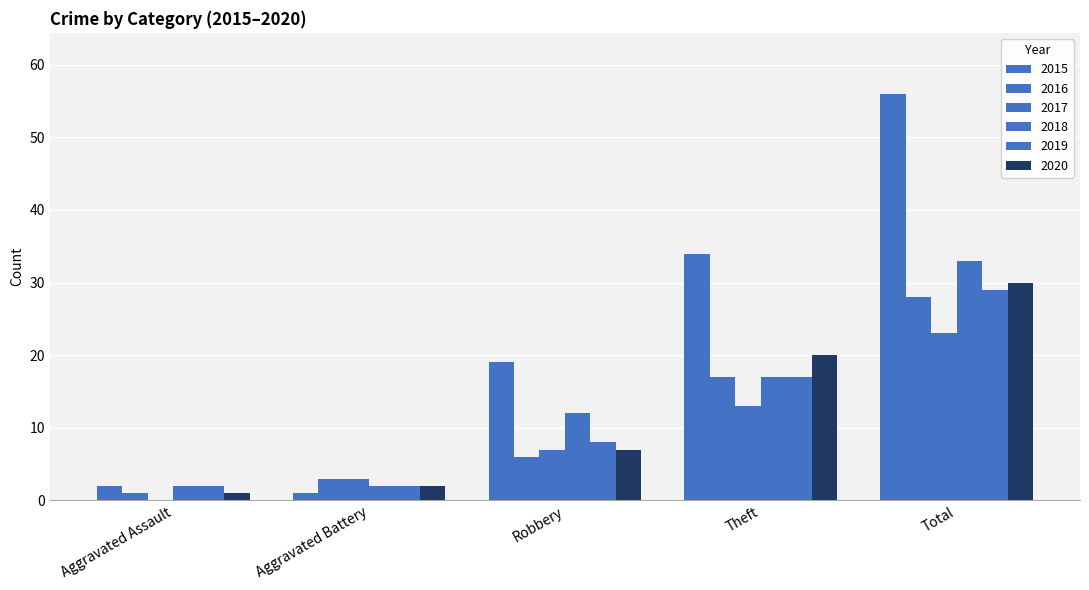

Which series changed the most between Aggravated Assault and Theft?

2015